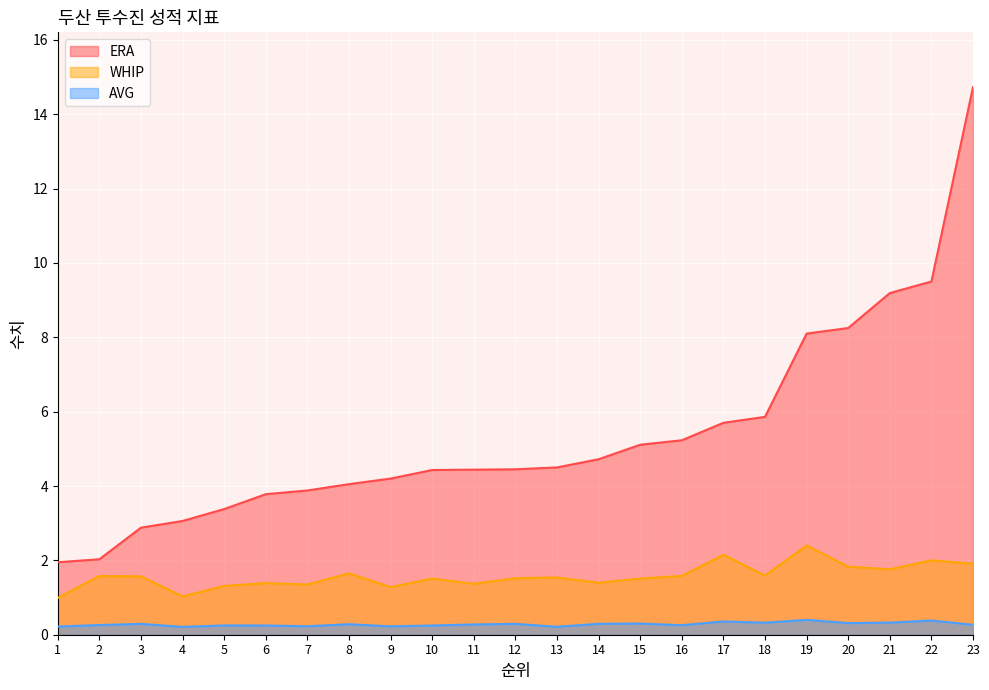

Between 14 and 7, which is larger?

14